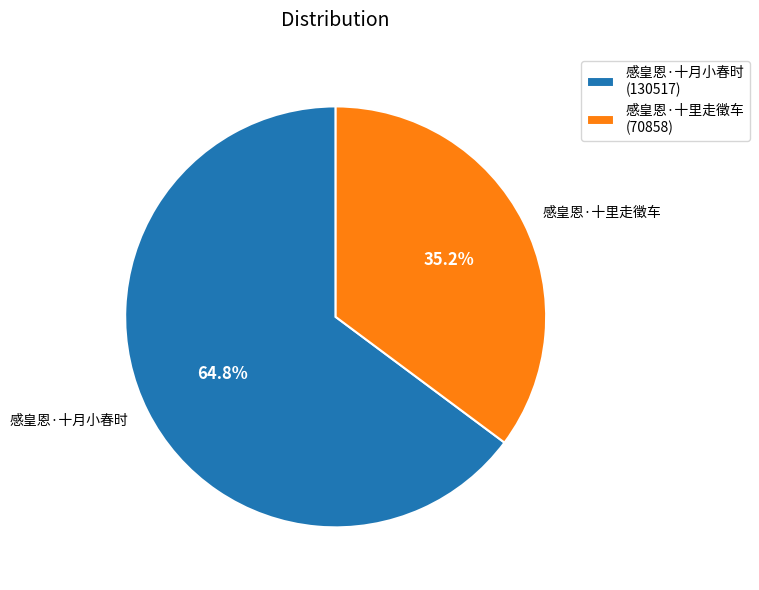

How many segments does this pie chart have?

2